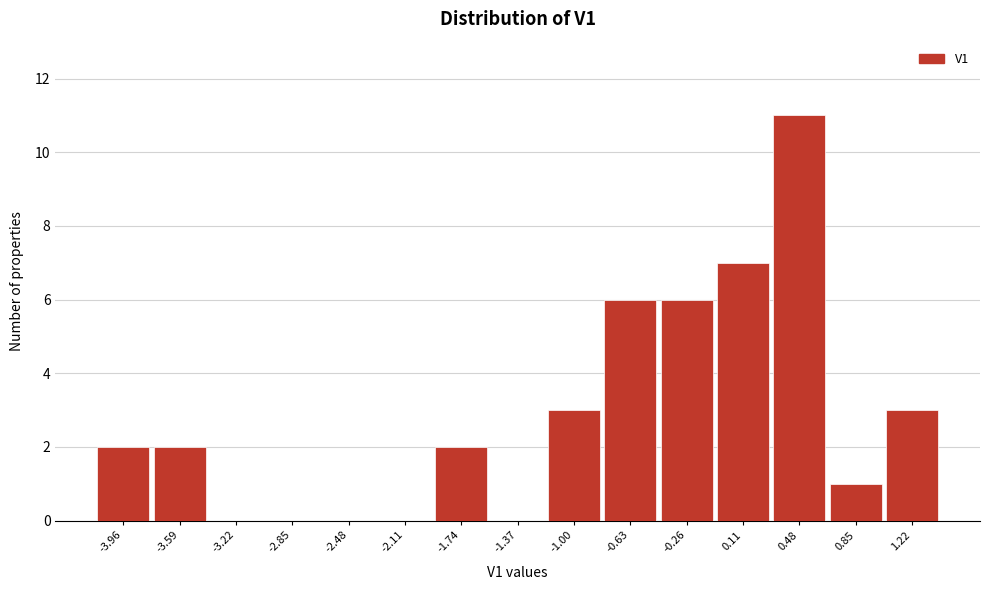

Reading right to left, extract all data points from this chart.

1.22=3	0.85=1	0.48=11	0.11=7	-0.26=6	-0.63=6	-1.00=3	-1.37=0	-1.74=2	-2.11=0	-2.48=0	-2.85=0	-3.22=0	-3.59=2	-3.96=2